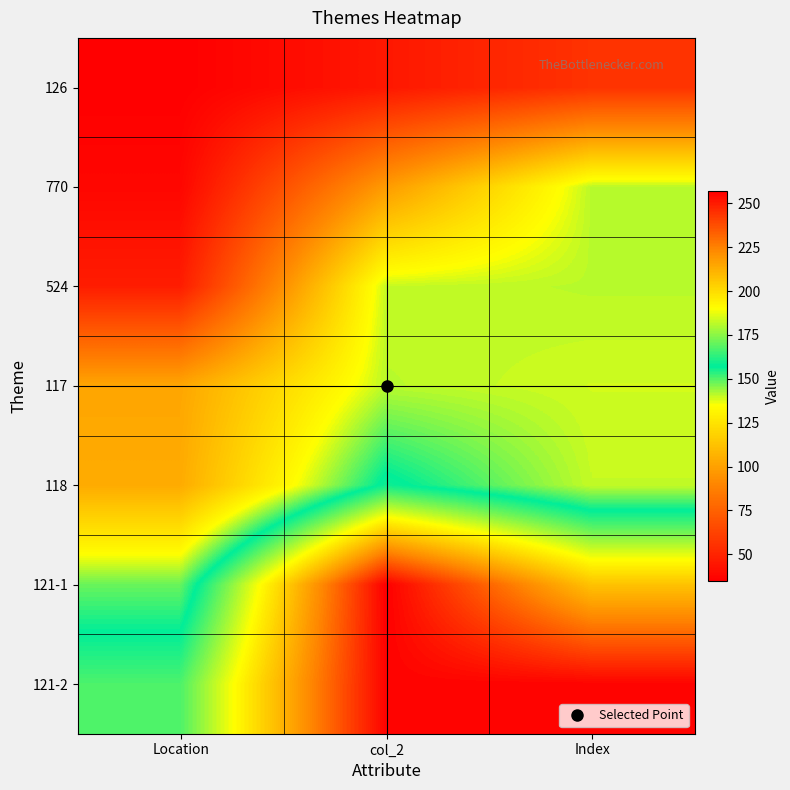

At how many categories does at least one series exceed 64?

3